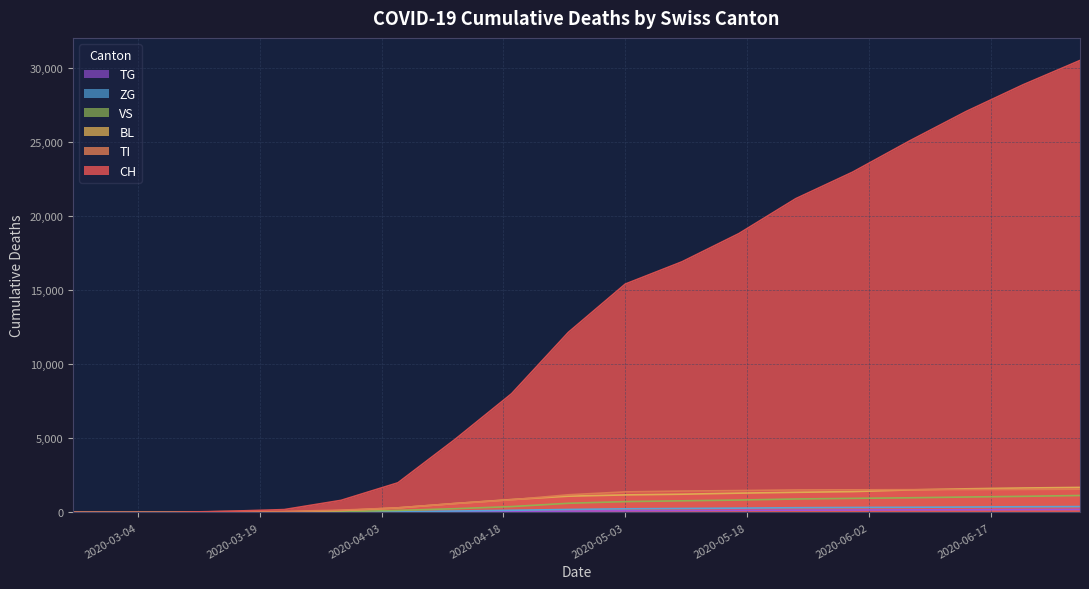

What is the maximum value shown in the chart?

30513